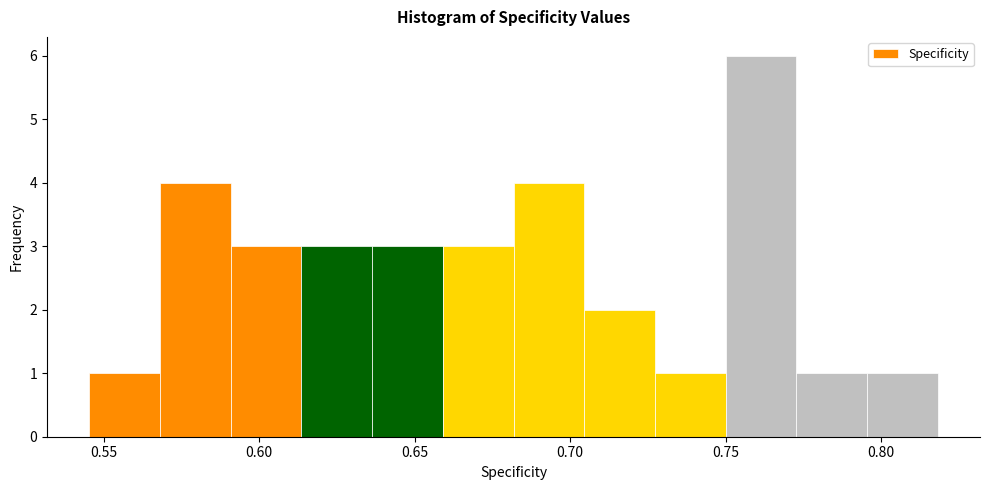

Reading left to right, list every bar in this chart as the range it spans on the x-axis followed by its height. Neither the bar edges nor the heights are printed on the chart, so give them approximately, as read against the axes.

0.545 to 0.570: 1
0.570 to 0.590: 4
0.590 to 0.615: 3
0.615 to 0.635: 3
0.635 to 0.660: 3
0.660 to 0.680: 3
0.680 to 0.705: 4
0.705 to 0.725: 2
0.725 to 0.750: 1
0.750 to 0.775: 6
0.775 to 0.795: 1
0.795 to 0.820: 1